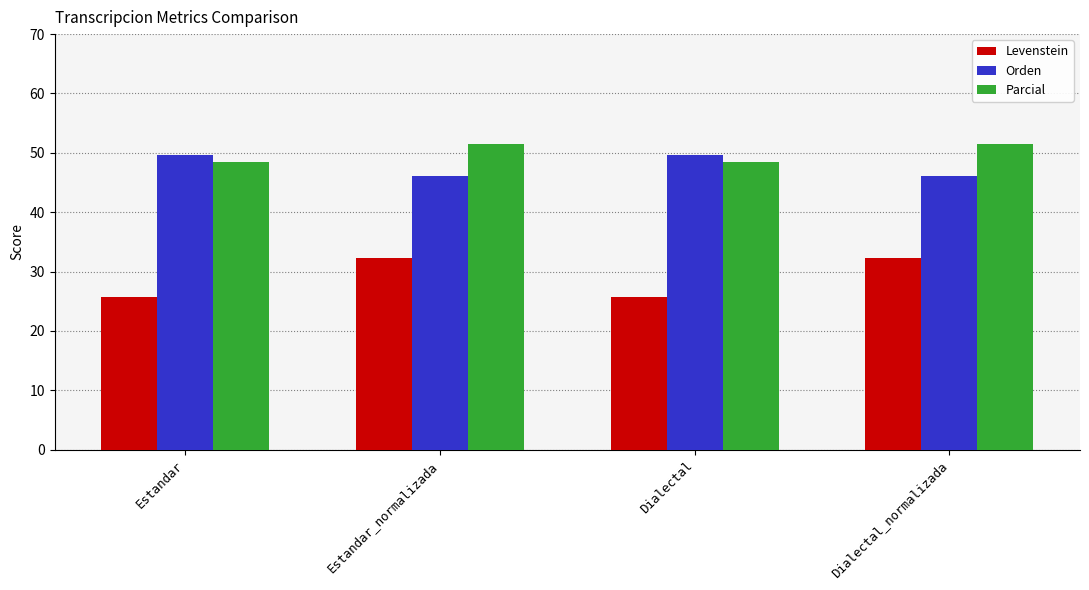

What is the label of the 4th bar from the right?

Estandar